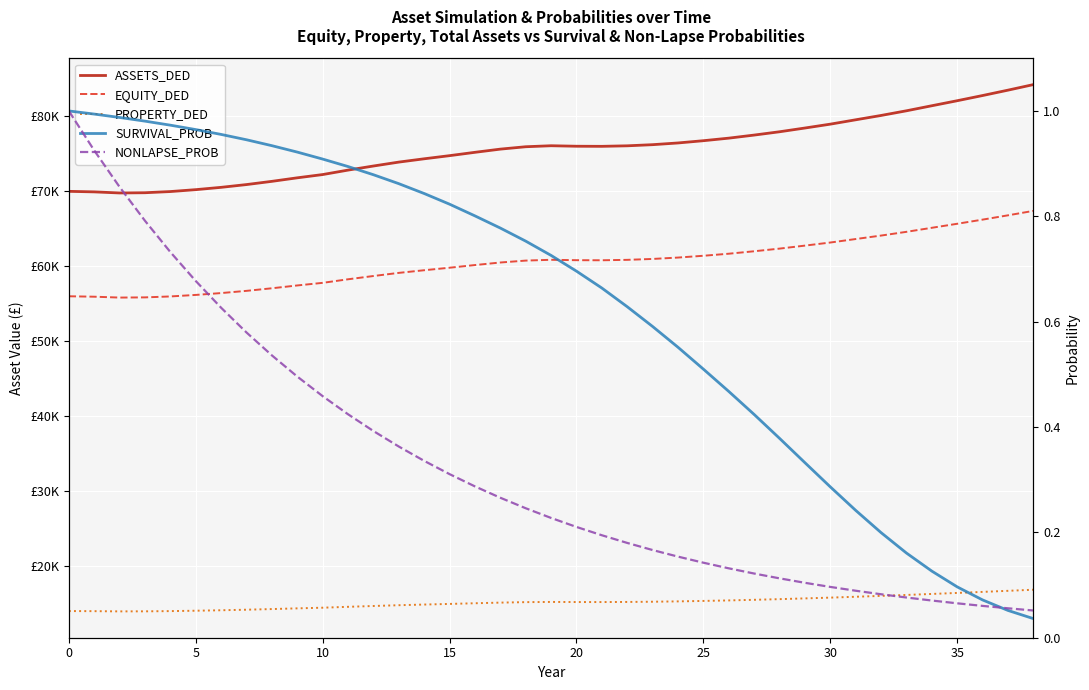

Reading left to right, list all the values displayed in this chart.

ASSETS_DED: 70000.0	69927.8	69783.2	69814.3	69971.3	70224.5	70533.7	70903.6	71333.7	71804.1	72239.5	72833.5	73379.3	73901.7	74342.3	74760.8	75206.6	75632.1	75950.6	76084.2	76017.8	76004.8	76074.6	76226.1	76455.4	76755.6	77097.6	77506.7	77948.4	78447.6	78963.9	79545.4	80123.4	80747.3	81420.4	82090.2	82783.3	83500.0	84241.0
EQUITY_DED: 56000.0	55942.2	55826.5	55851.5	55977.0	56179.6	56426.9	56722.8	57067.0	57443.3	57791.6	58266.8	58703.4	59121.4	59473.9	59808.7	60165.2	60505.7	60760.4	60867.3	60814.3	60803.8	60859.7	60980.9	61164.3	61404.5	61678.1	62005.4	62358.7	62758.1	63171.1	63636.3	64098.8	64597.8	65136.3	65672.2	66226.6	66800.0	67392.8
PROPERTY_DED: 14000.0	13985.6	13956.6	13962.9	13994.3	14044.9	14106.7	14180.7	14266.7	14360.8	14447.9	14566.7	14675.9	14780.3	14868.5	14952.2	15041.3	15126.4	15190.1	15216.8	15203.6	15201.0	15214.9	15245.2	15291.1	15351.1	15419.5	15501.3	15589.7	15689.5	15792.8	15909.1	16024.7	16149.5	16284.1	16418.0	16556.7	16700.0	16848.2
SURVIVAL_PROB: 1.0	1.0	1.0	1.0	1.0	1.0	1.0	0.9	0.9	0.9	0.9	0.9	0.9	0.9	0.8	0.8	0.8	0.8	0.8	0.7	0.7	0.7	0.6	0.6	0.6	0.5	0.5	0.4	0.4	0.3	0.3	0.2	0.2	0.2	0.1	0.1	0.1	0.1	0.0
NONLAPSE_PROB: 1.0	0.9	0.9	0.8	0.7	0.7	0.6	0.6	0.5	0.5	0.5	0.4	0.4	0.4	0.3	0.3	0.3	0.3	0.2	0.2	0.2	0.2	0.2	0.2	0.2	0.1	0.1	0.1	0.1	0.1	0.1	0.1	0.1	0.1	0.1	0.1	0.1	0.1	0.1